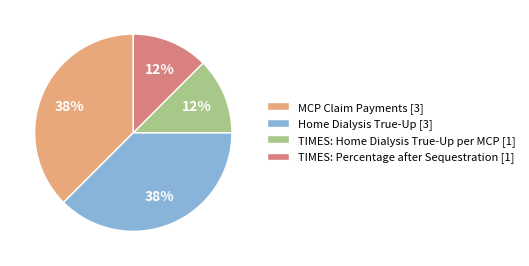

How many segments does this pie chart have?

4